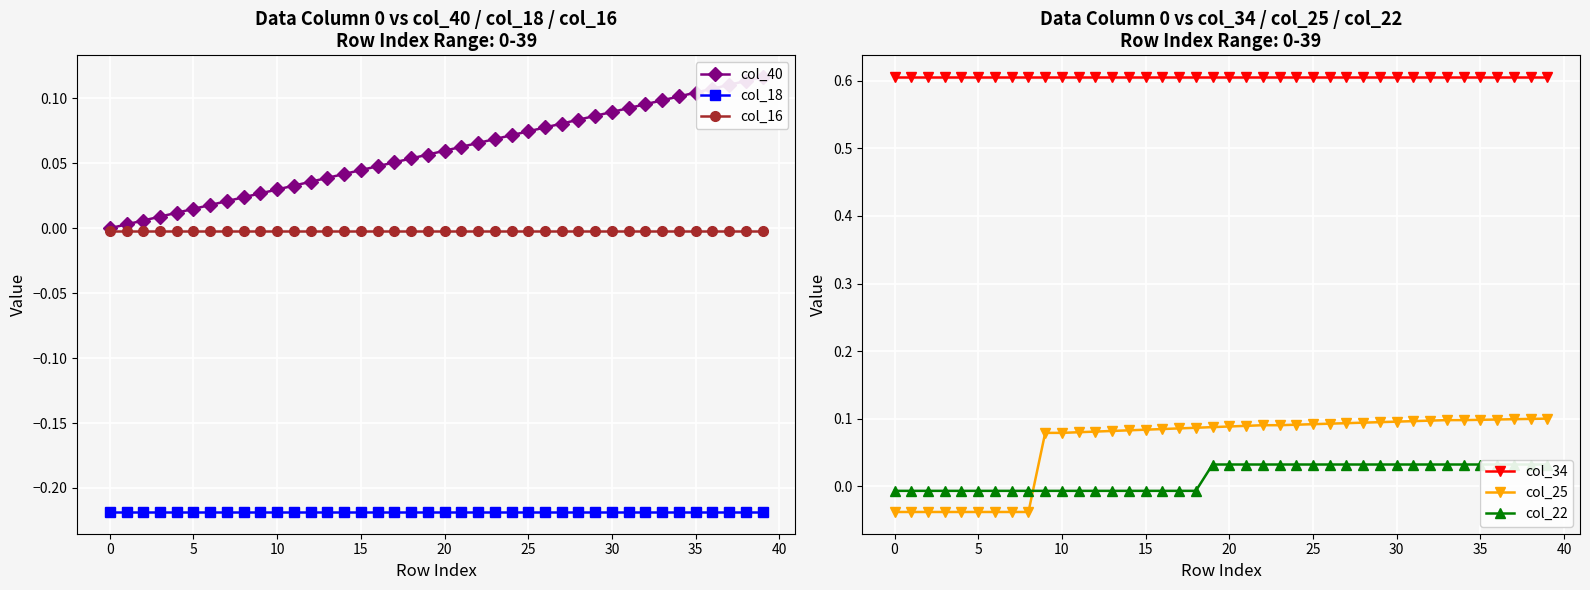

The col_40 series shows 0.1 at 17. True or false?

True